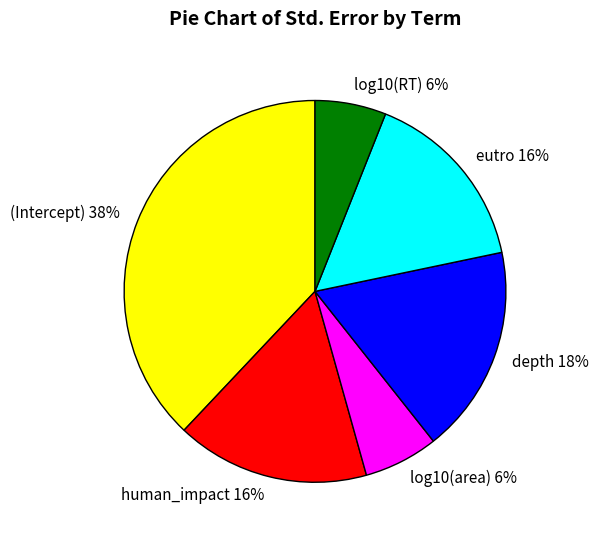

The human_impact slice represents 16% of the pie. True or false?

True